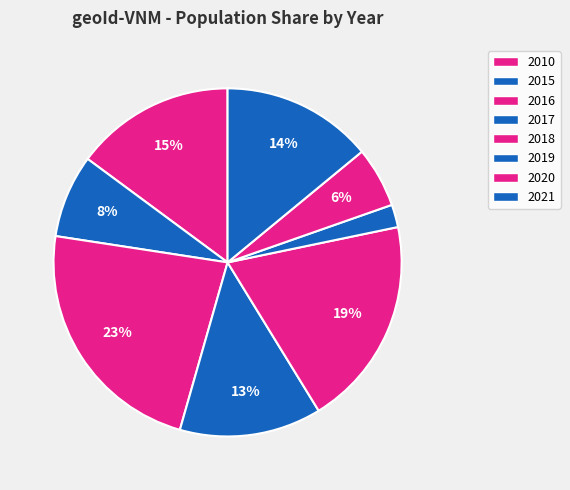

Which slice is the largest?

2016